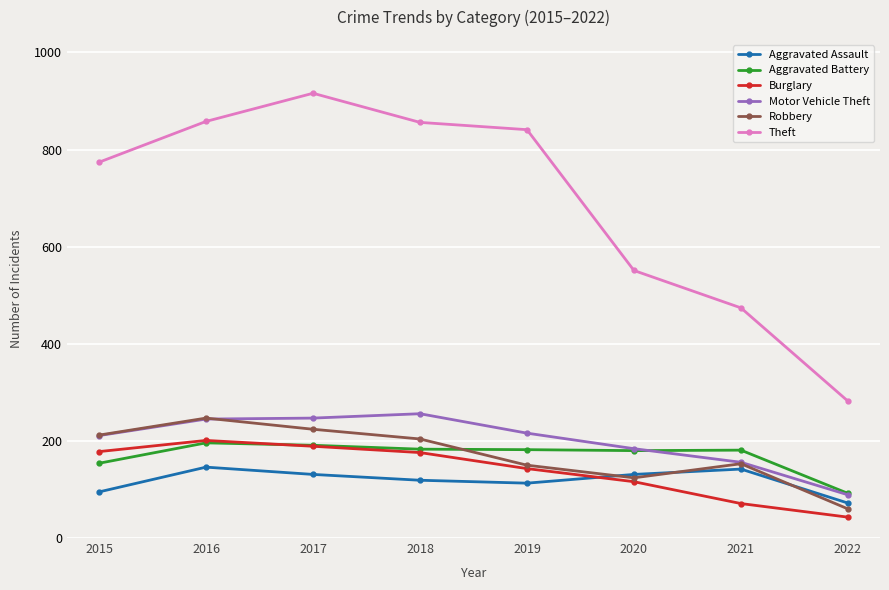

At how many categories does at least one series exceed 296?

7